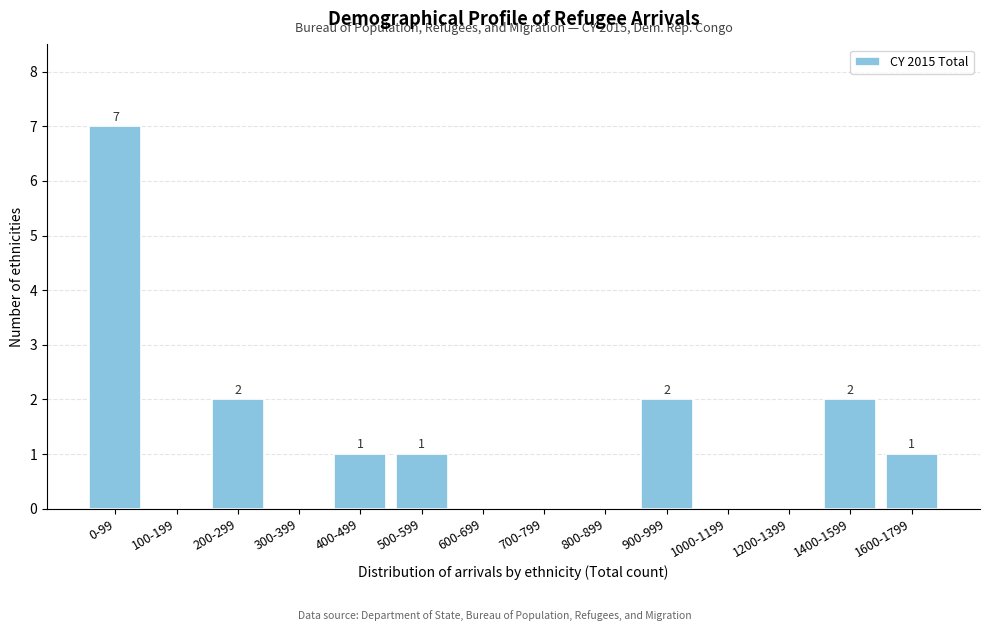

Reading left to right, extract all data points from this chart.

0-99=7	100-199=0	200-299=2	300-399=0	400-499=1	500-599=1	600-699=0	700-799=0	800-899=0	900-999=2	1000-1199=0	1200-1399=0	1400-1599=2	1600-1799=1